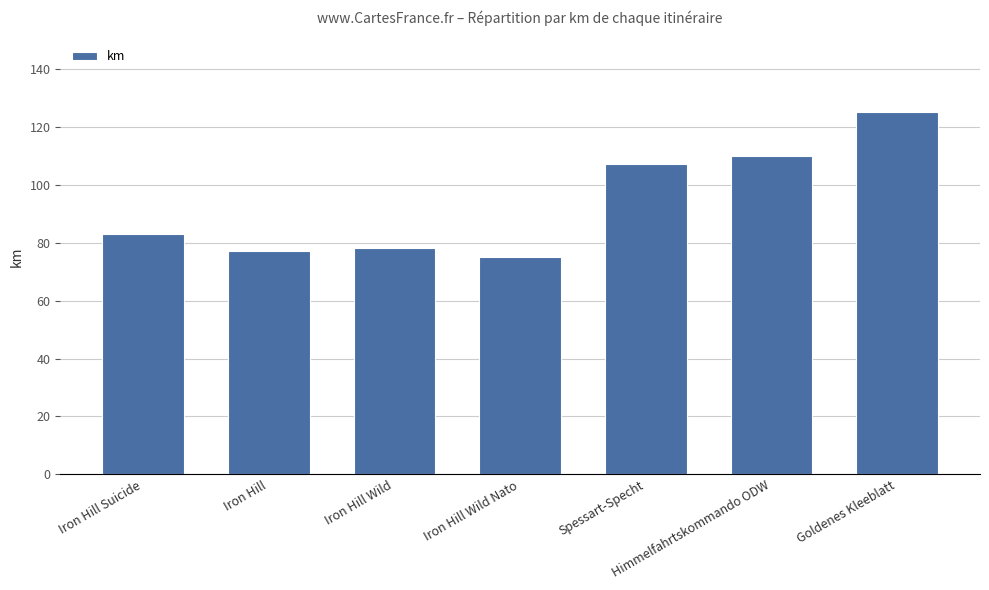

What is the sum of the values at Himmelfahrtskommando ODW and Spessart-Specht?

217.1